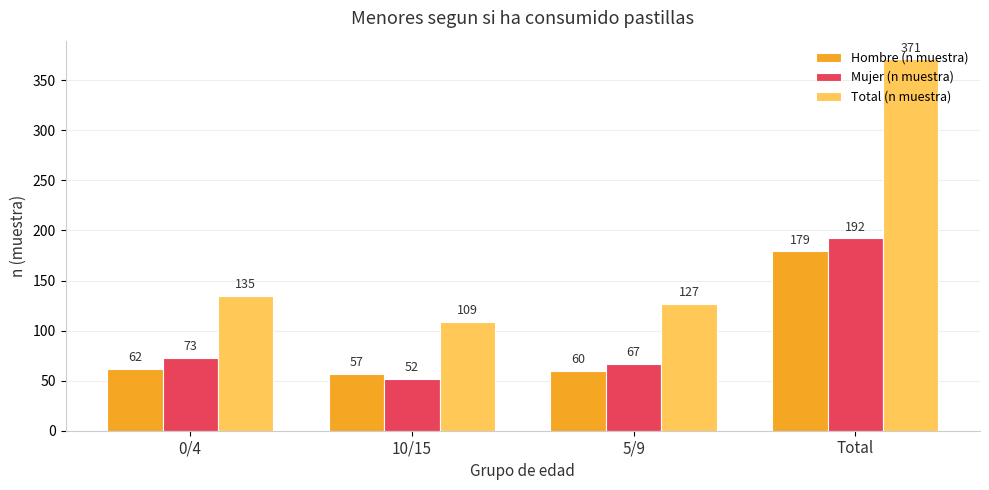

Rank the categories by Mujer (n muestra) value from highest to lowest.

Total, 0/4, 5/9, 10/15